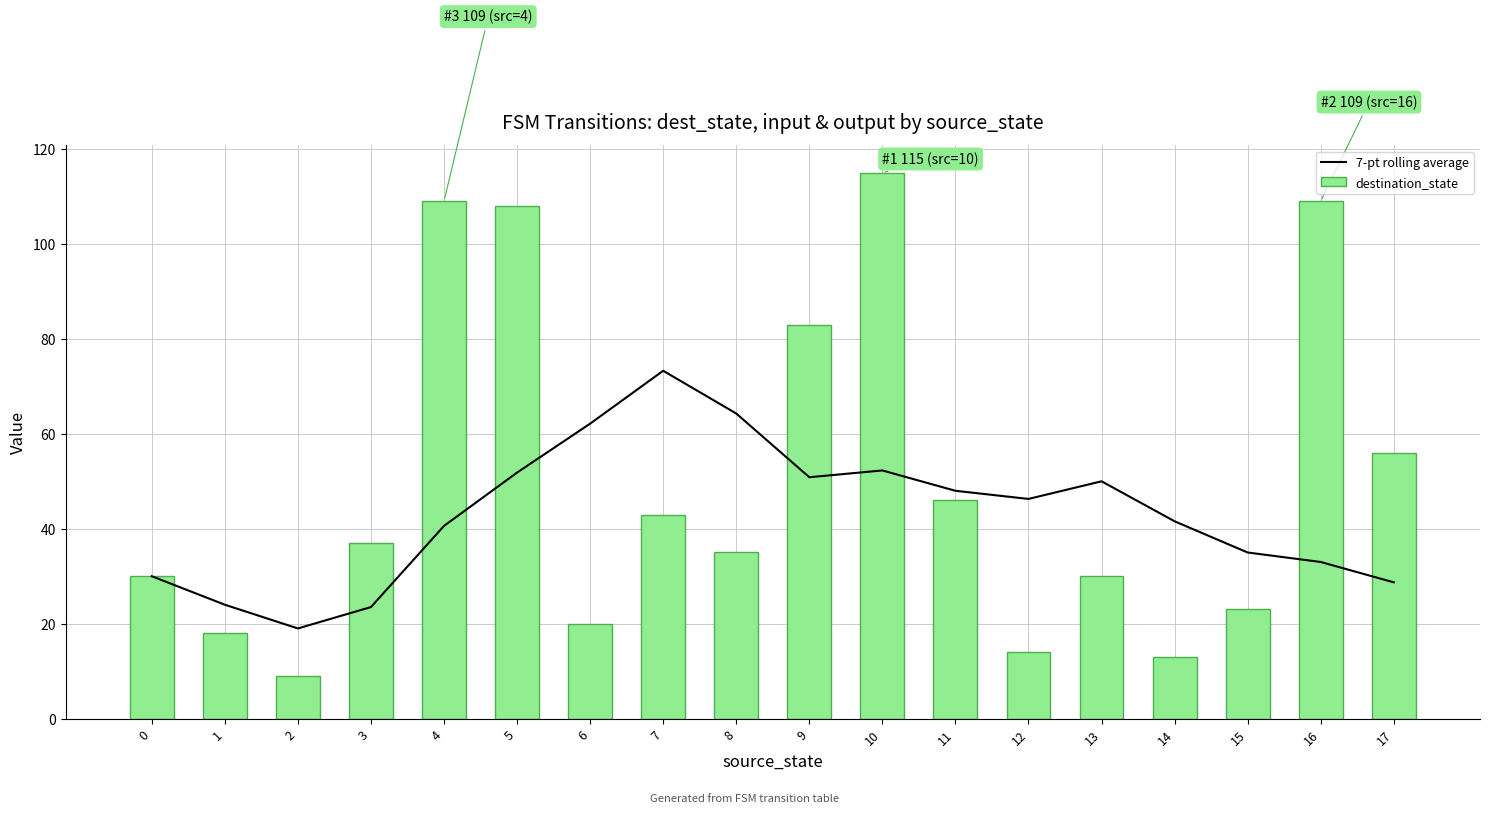

What is the difference between the second highest and second lowest values in the 7-pt rolling average series?

40.8